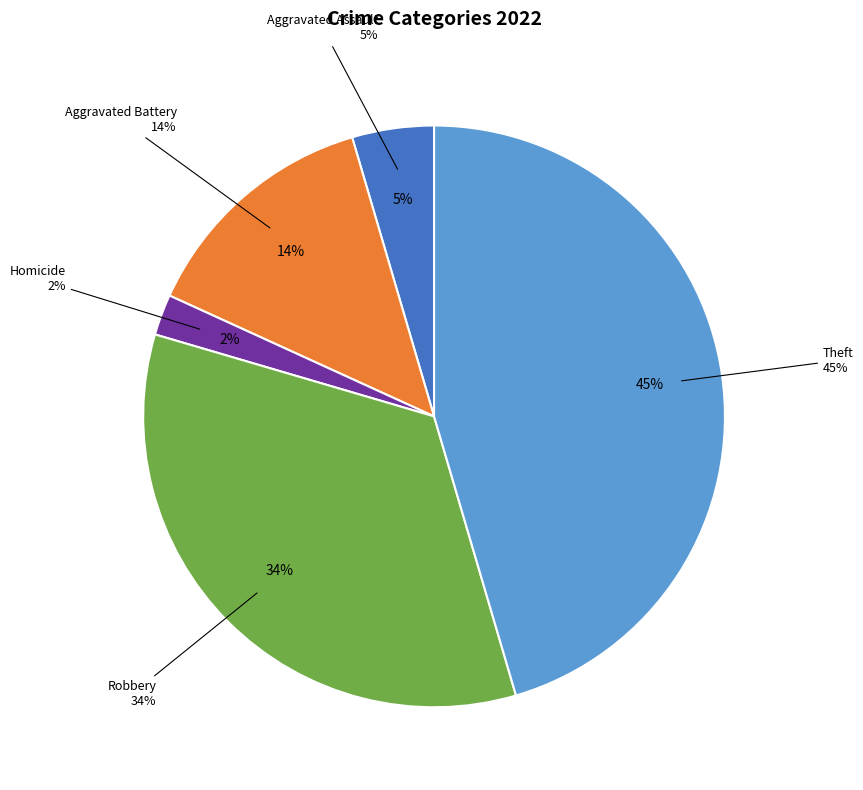

To the nearest percent, what portion does Theft represent?

45%